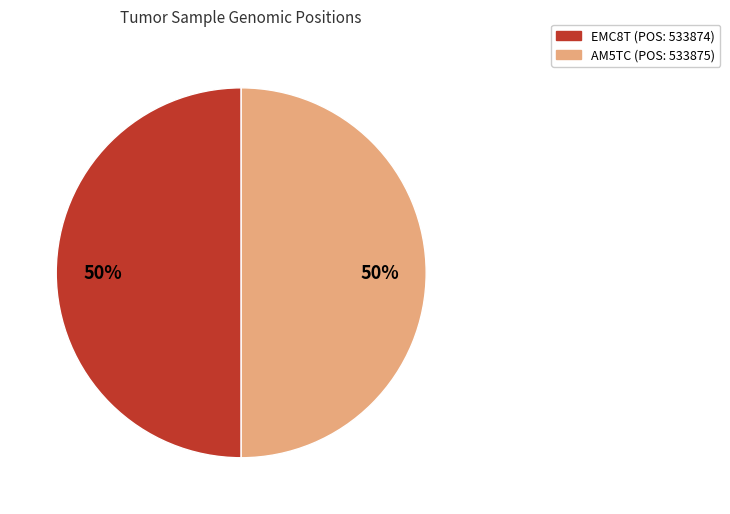

What percentage is the AM5TC (POS: 533875) slice, to the nearest percent?

50%